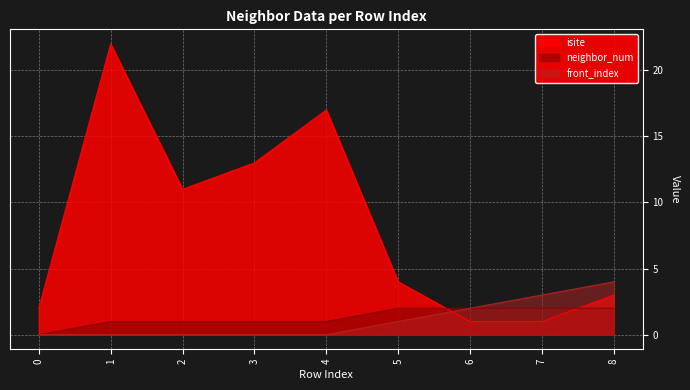

Where is the first local minimum for isite?

2